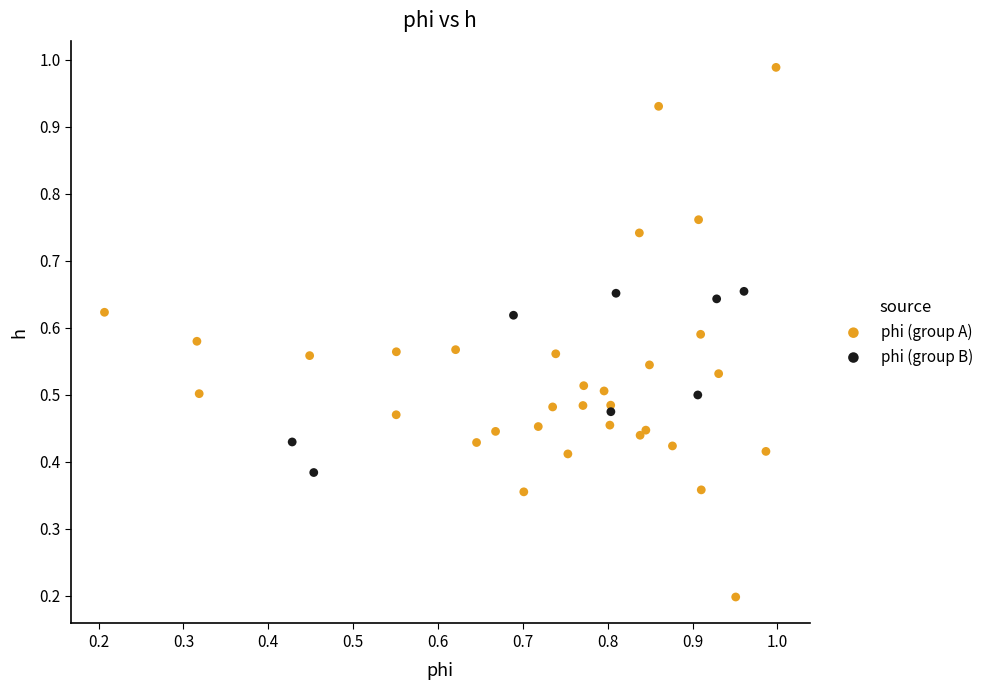

Which series has the largest Y range (max minus min)?

phi (group A)